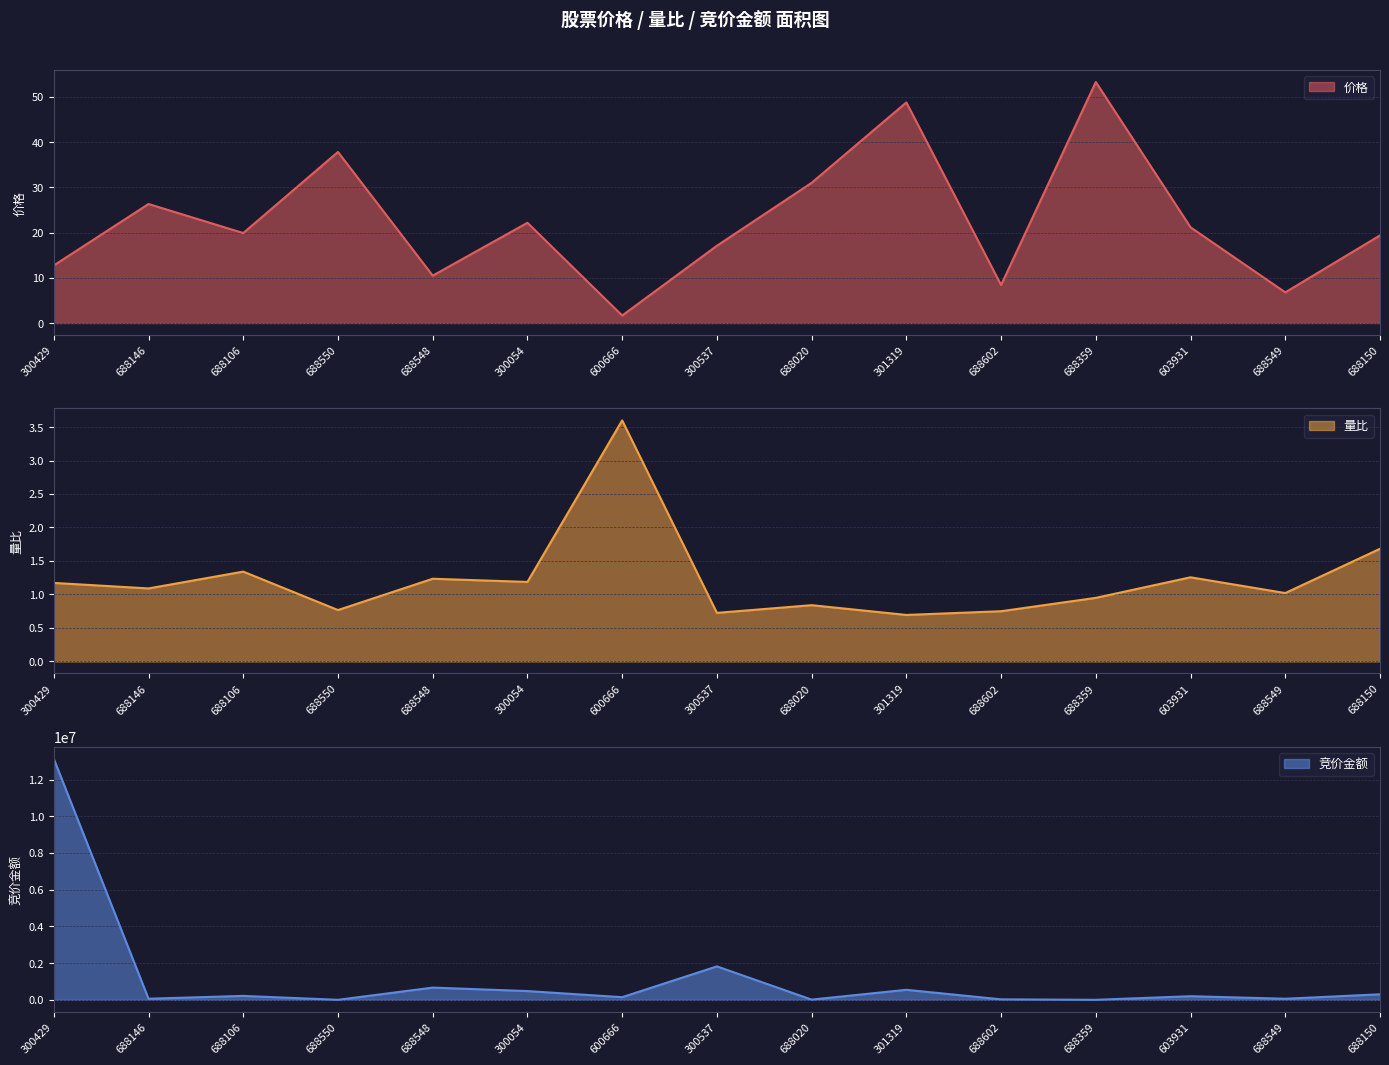

Between which two adjacent categories do 价格 and 竞价金额 first intersect?

688106 and 688550